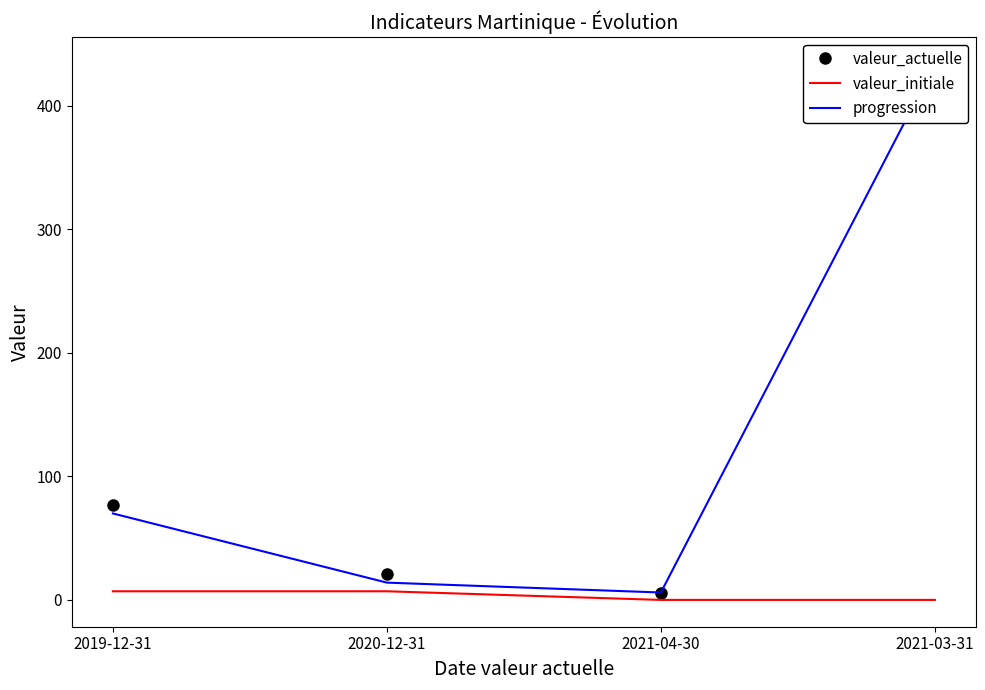

What is the approximate value of valeur_initiale at 2019-12-31?

7